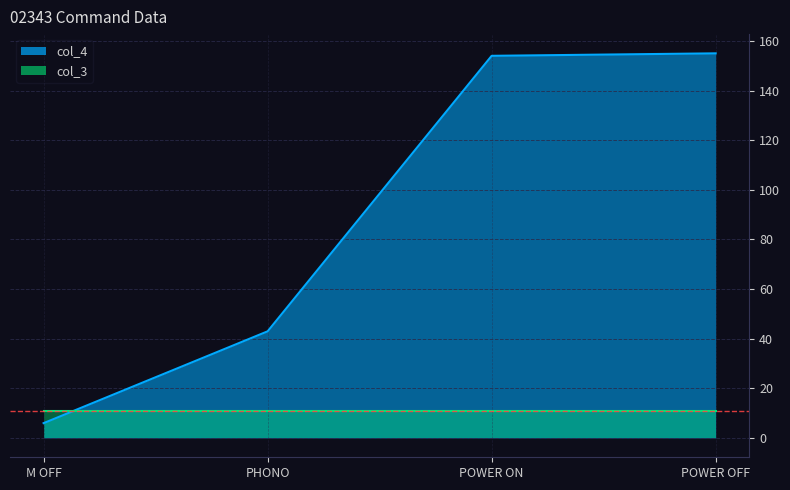

Reading left to right, extract all data points from this chart.

6	43	154	155